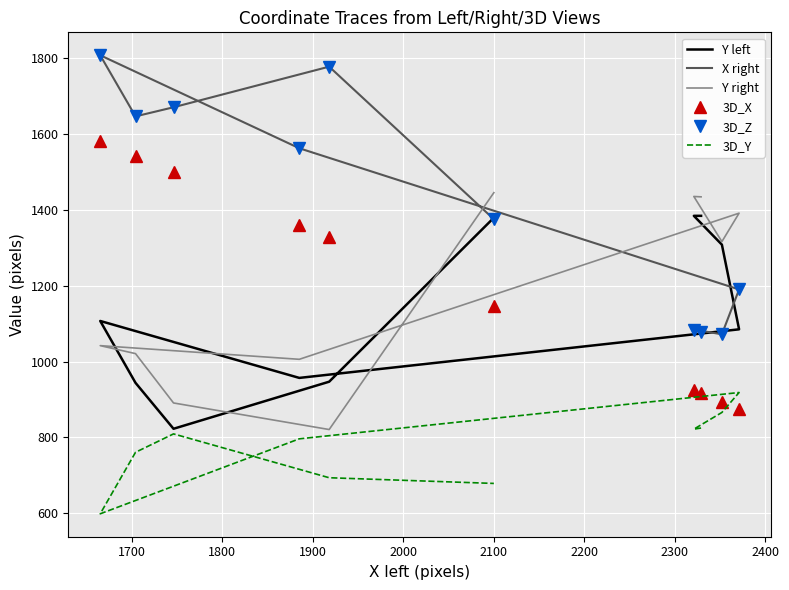

What is the lowest value of the 3D_X series?

875.0